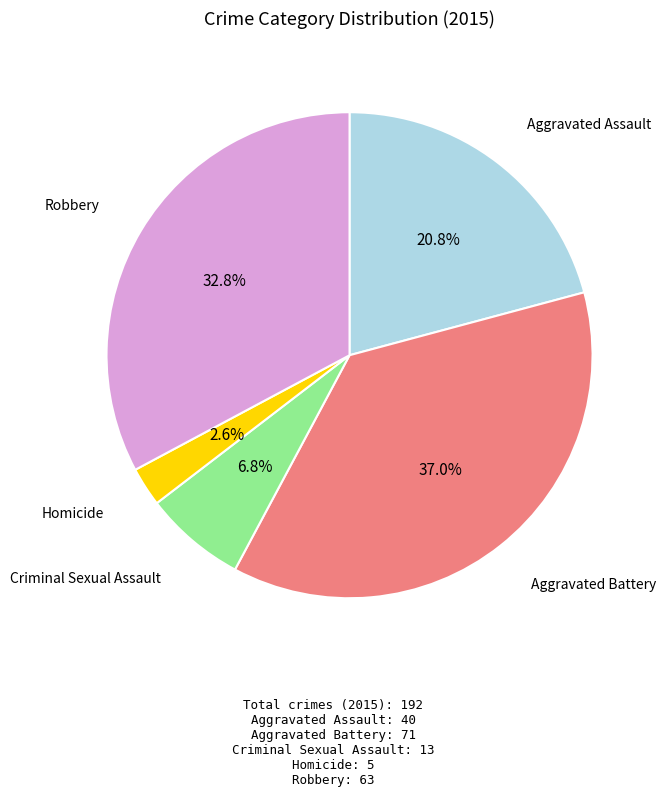

How many segments does this pie chart have?

5